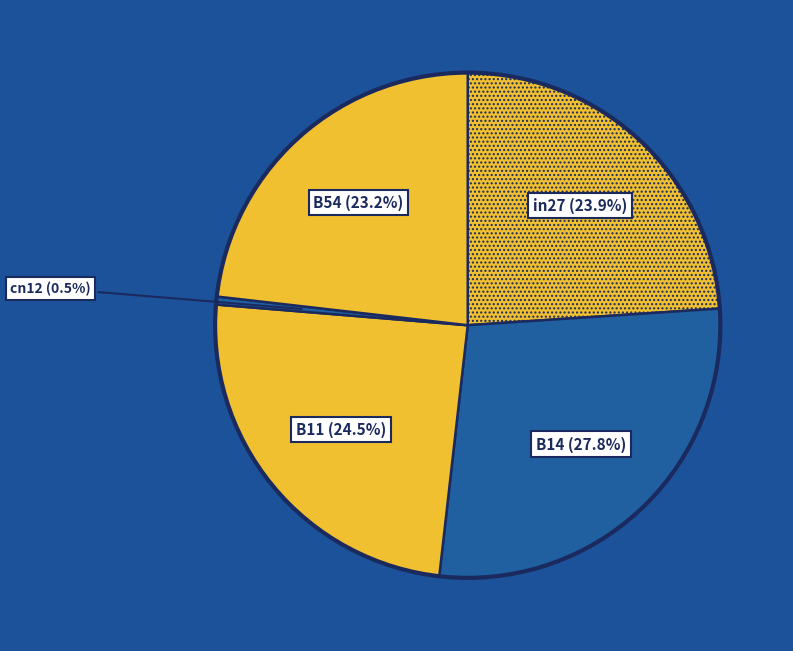

To the nearest percent, what is the difference between the B11 and B54 slice percentages?

1%